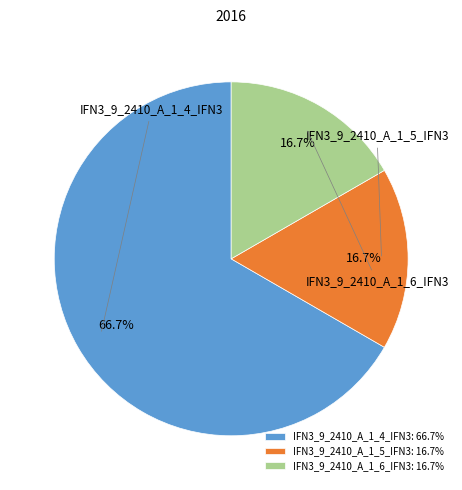

To the nearest percent, what percentage of the pie is IFN3_9_2410_A_1_6_IFN3?

17%